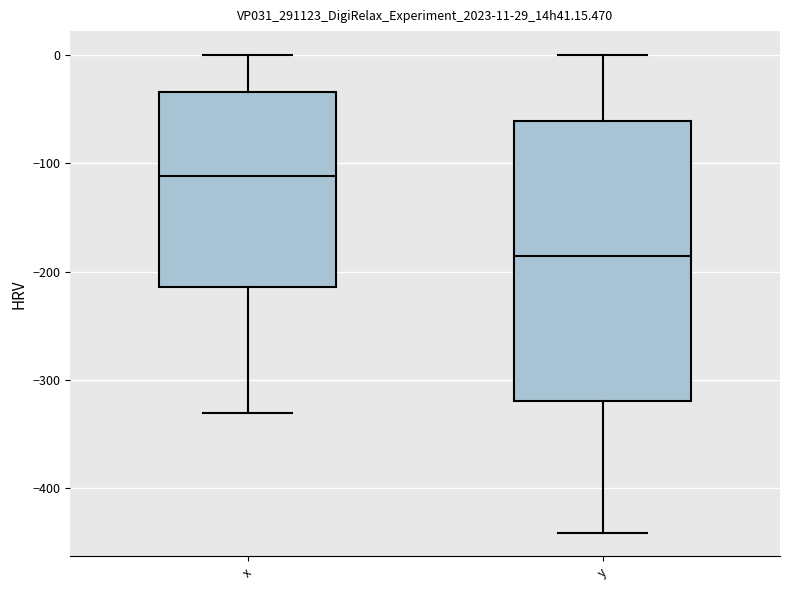

Which box has the highest median line?

x